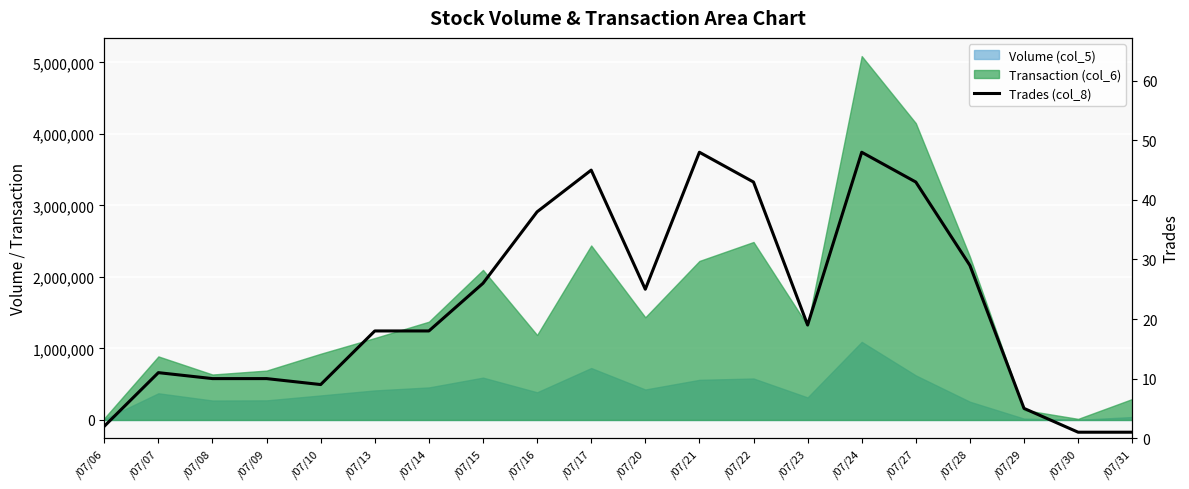

Is it true that the value at /07/13 is 18?

True